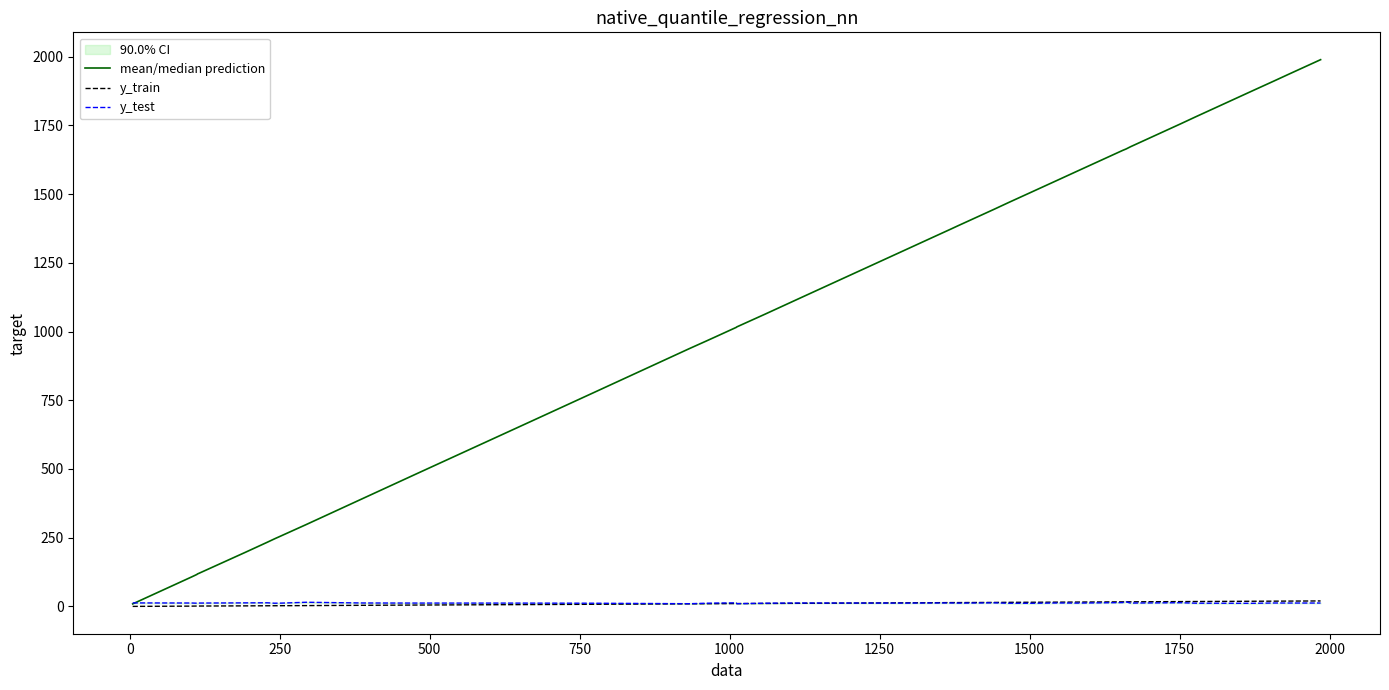

What is the maximum value for mean/median prediction?

1989.2